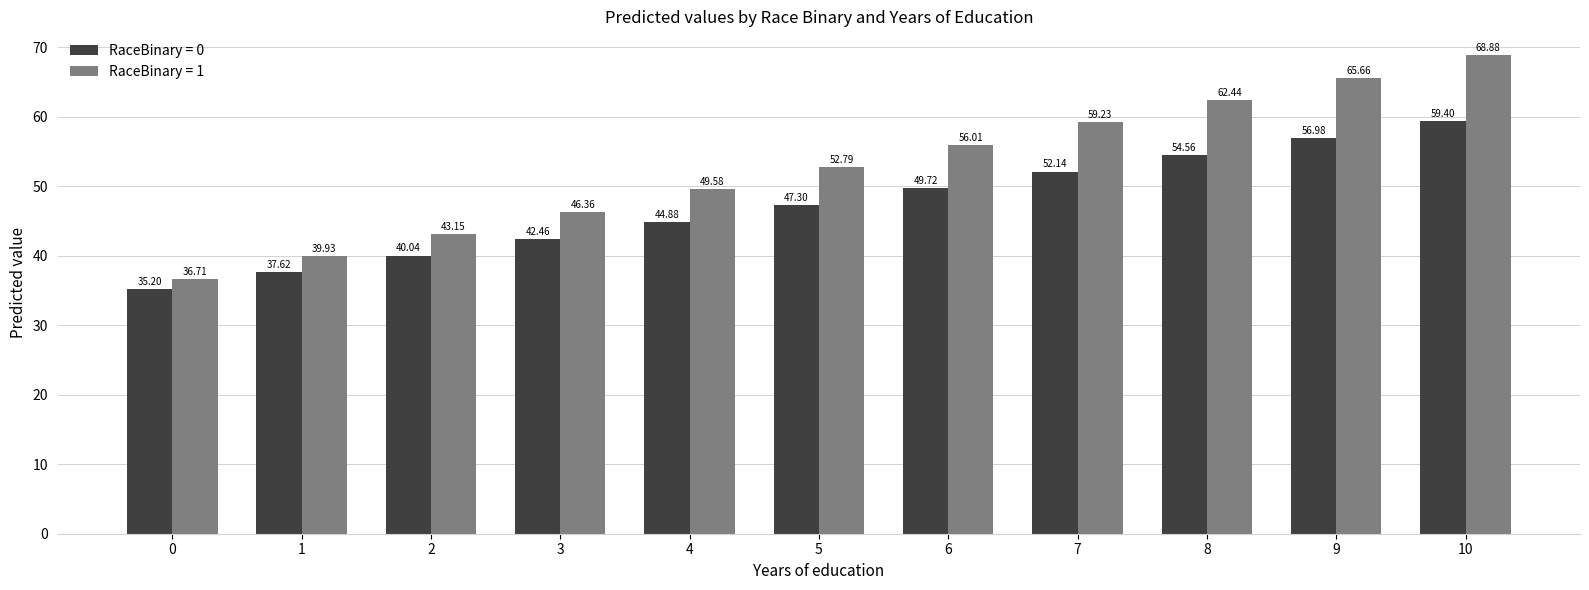

How many distinct data groups are displayed?

2